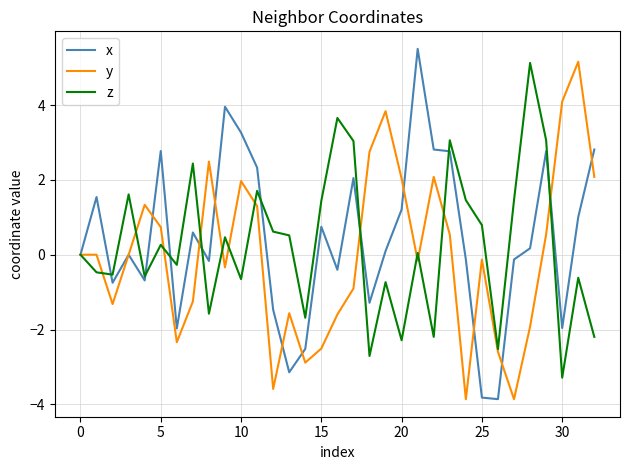

What is the lowest value of the x series?

-3.9